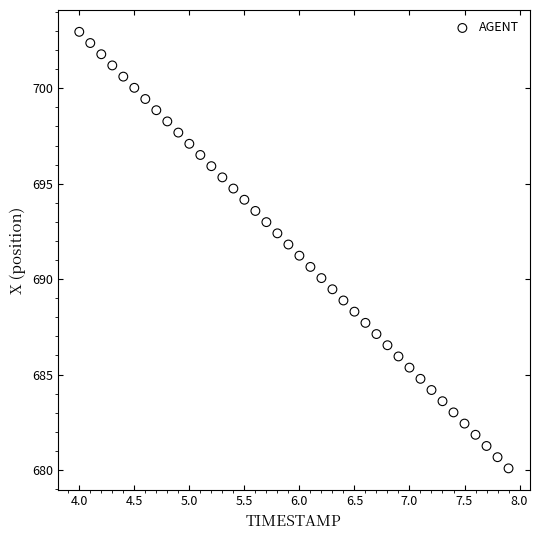

What is the range of Y values (max minus min)?

22.9